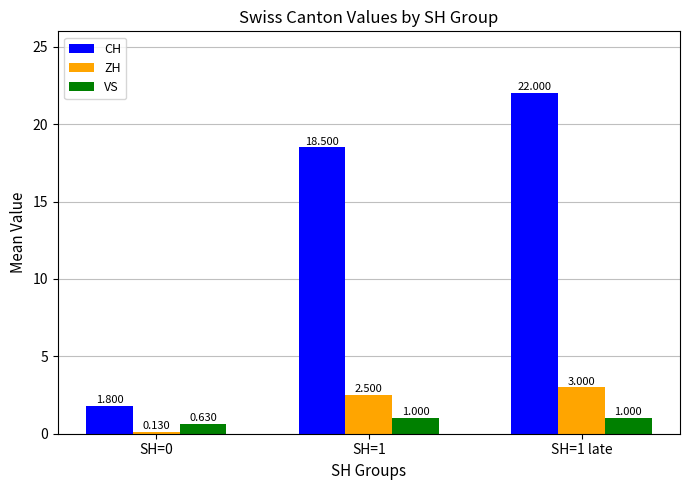

At how many categories does at least one series exceed 13?

2